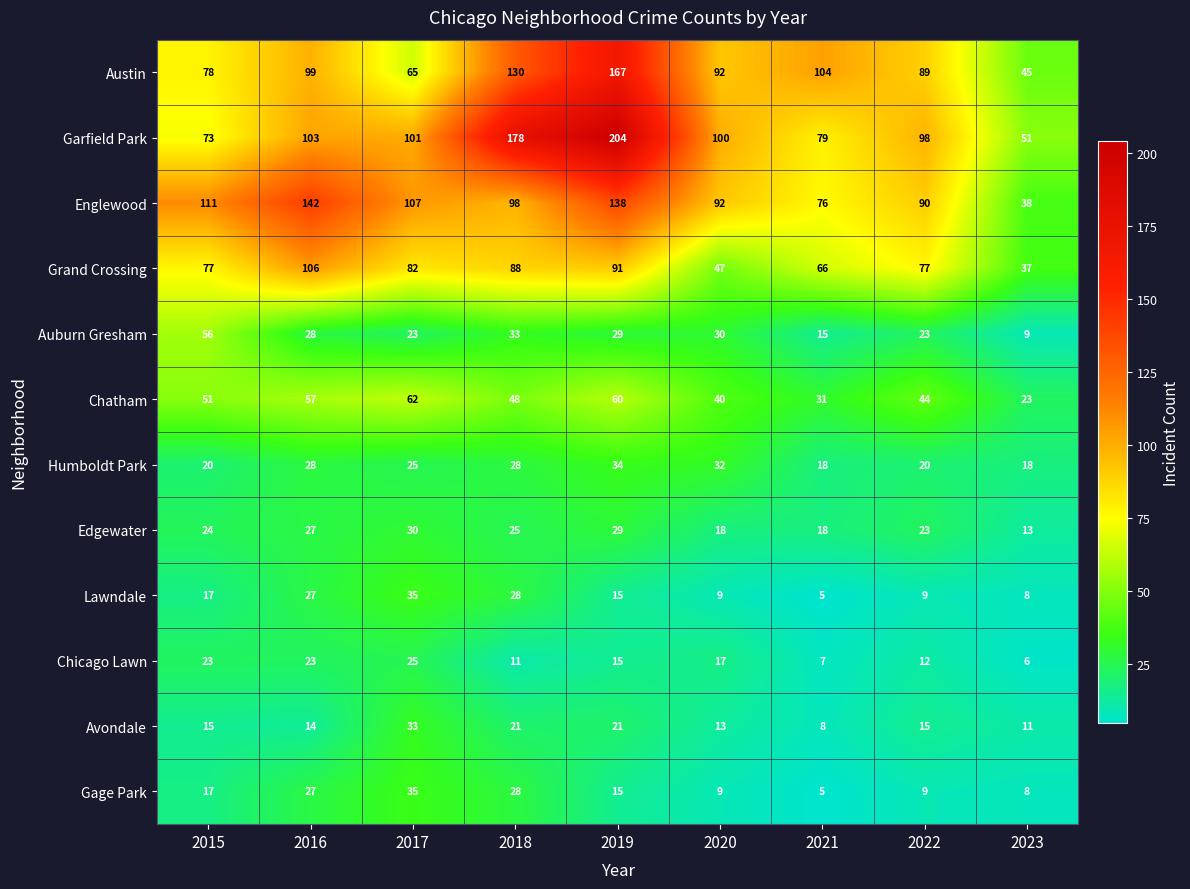

Which series has the largest total across all categories?

Garfield Park